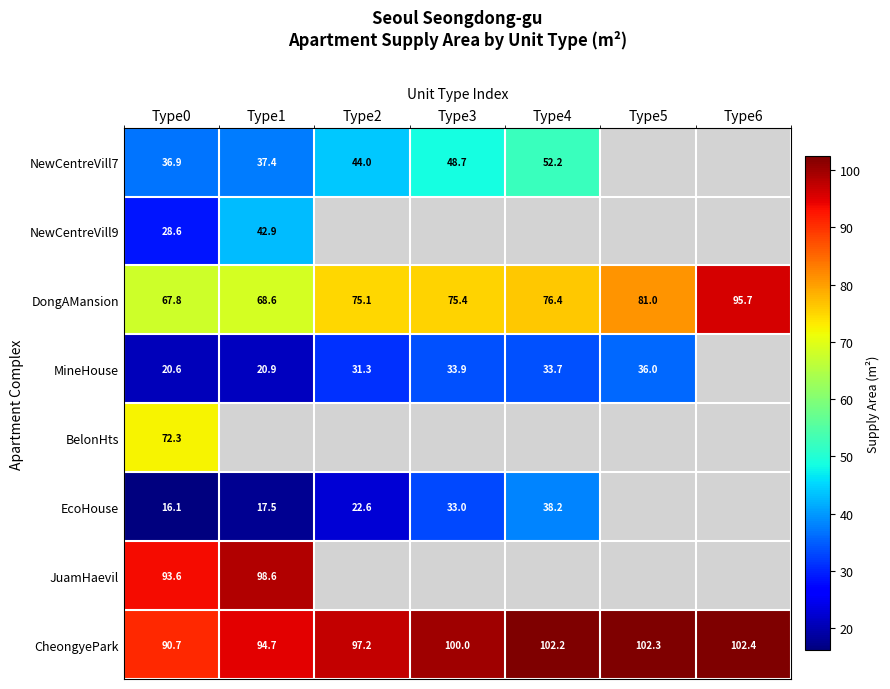

Count the number of categories in the chart.

7